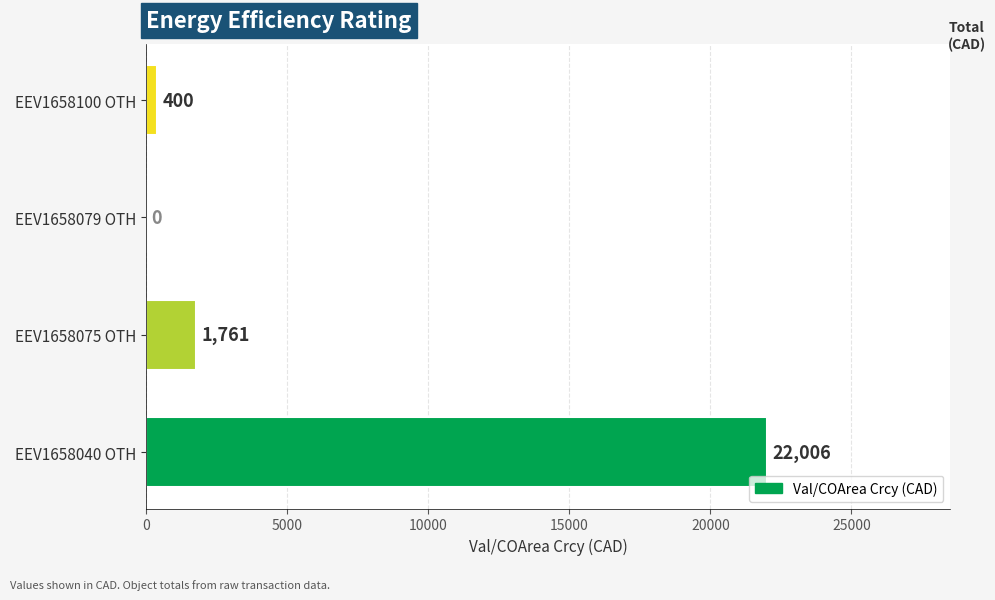

What is the sum of all values?

24167